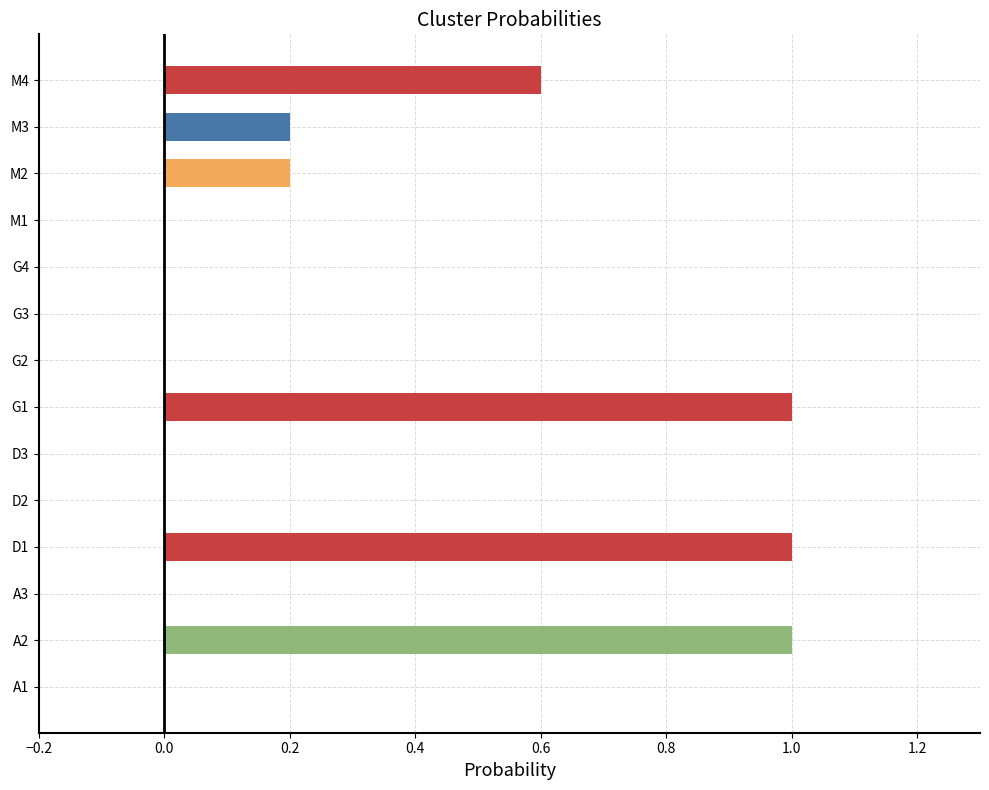

True or false: the data shows 0.0 at G4.

True